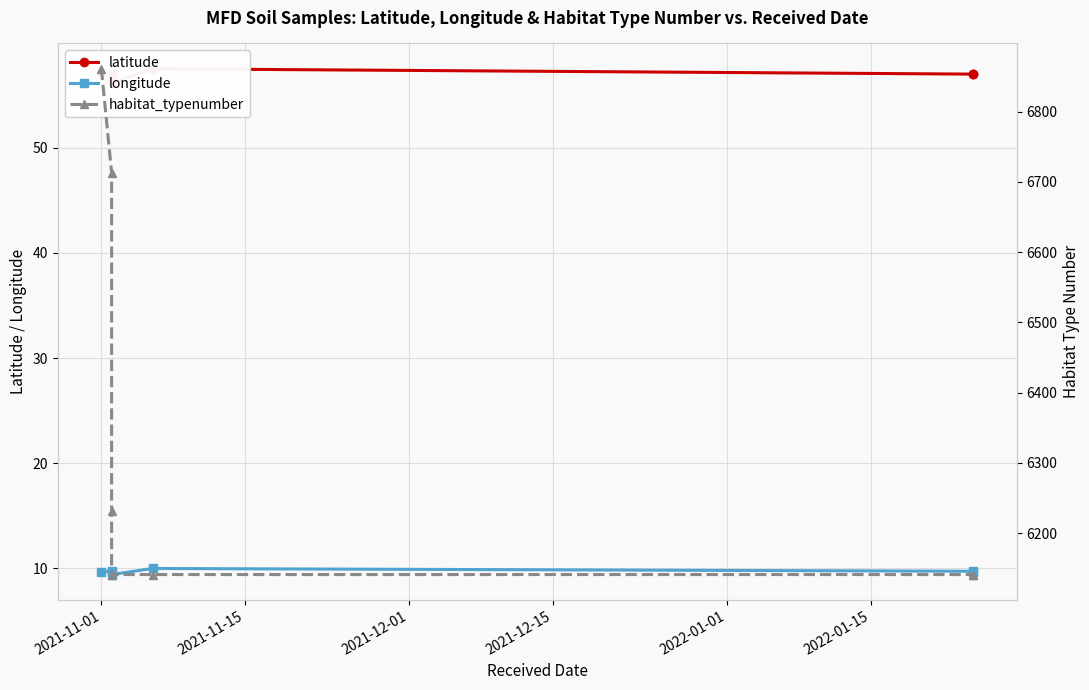

Which category has the highest value in the habitat_typenumber series?

2021-11-01